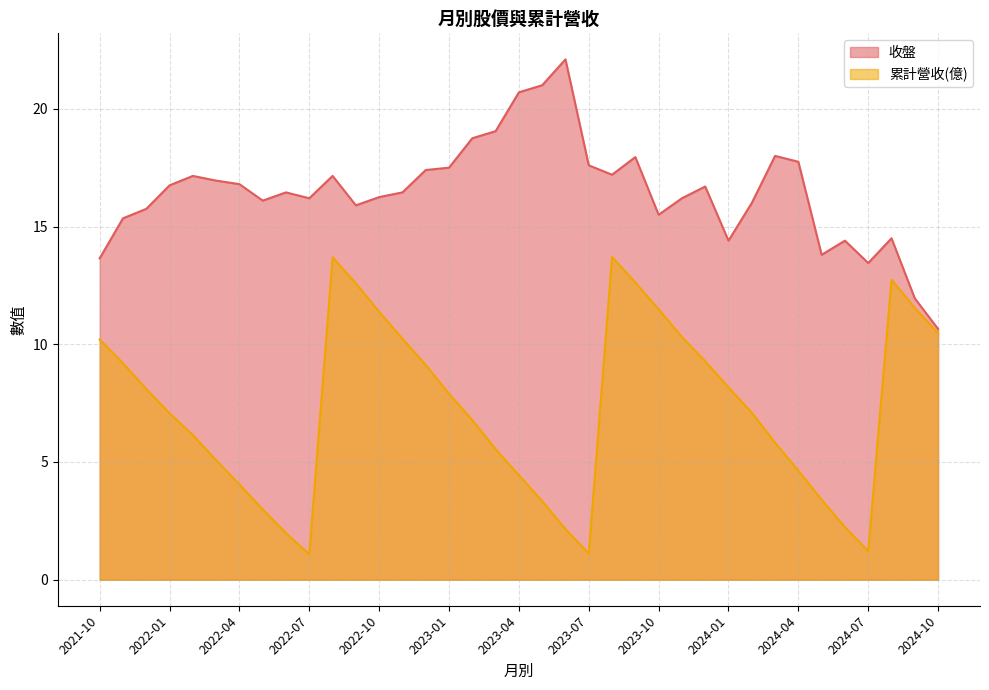

Reading left to right, what are all the values shown in this chart?

收盤: 13.7	15.3	15.8	16.8	17.1	16.9	16.8	16.1	16.4	16.2	17.1	15.9	16.2	16.4	17.4	17.5	18.8	19.1	20.7	21.0	22.1	17.6	17.2	17.9	15.5	16.2	16.7	14.4	16.0	18.0	17.8	13.8	14.4	13.4	14.5	11.9	10.7
累計營收: 10.2	9.2	8.1	7.1	6.1	5.1	4.0	3.0	2.0	1.1	13.7	12.6	11.4	10.2	9.1	7.9	6.8	5.5	4.4	3.3	2.1	1.1	13.7	12.6	11.5	10.3	9.3	8.2	7.1	5.8	4.6	3.4	2.2	1.2	12.7	11.5	10.5